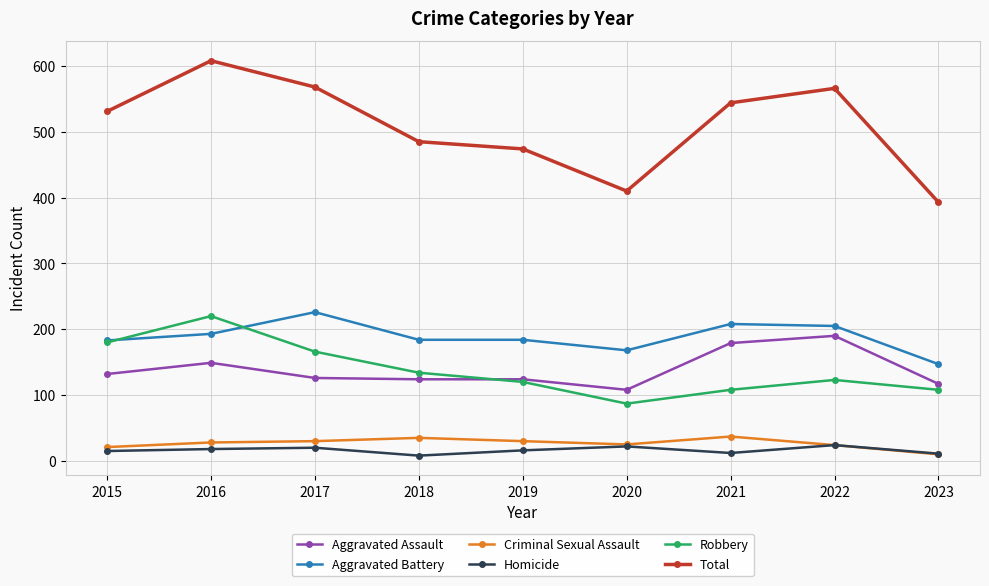

Is it true that Total equals 227 at 2021?

False